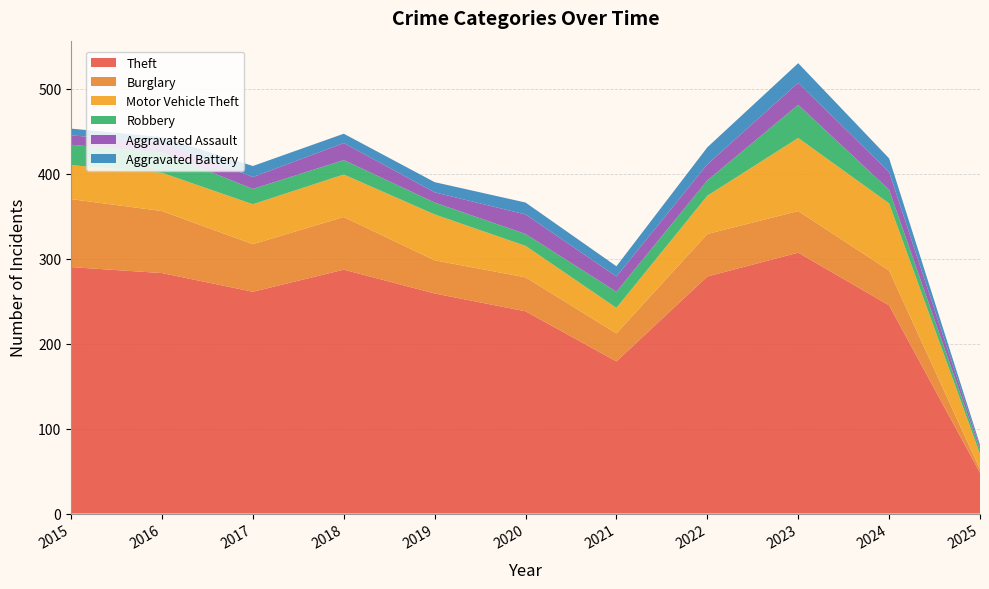

Reading right to left, extract all data points from this chart.

Theft: 2025=48	2024=245	2023=307	2022=279	2021=179	2020=238	2019=259	2018=287	2017=261	2016=283	2015=290
Burglary: 2025=4	2024=41	2023=49	2022=50	2021=33	2020=40	2019=39	2018=62	2017=56	2016=73	2015=80
Motor Vehicle Theft: 2025=18	2024=79	2023=86	2022=45	2021=30	2020=37	2019=54	2018=50	2017=47	2016=45	2015=40
Robbery: 2025=5	2024=16	2023=39	2022=18	2021=19	2020=14	2019=14	2018=17	2017=18	2016=24	2015=24
Aggravated Assault: 2025=3	2024=21	2023=26	2022=19	2021=18	2020=23	2019=12	2018=20	2017=14	2016=12	2015=11
Aggravated Battery: 2025=3	2024=16	2023=23	2022=20	2021=12	2020=14	2019=12	2018=11	2017=13	2016=6	2015=8